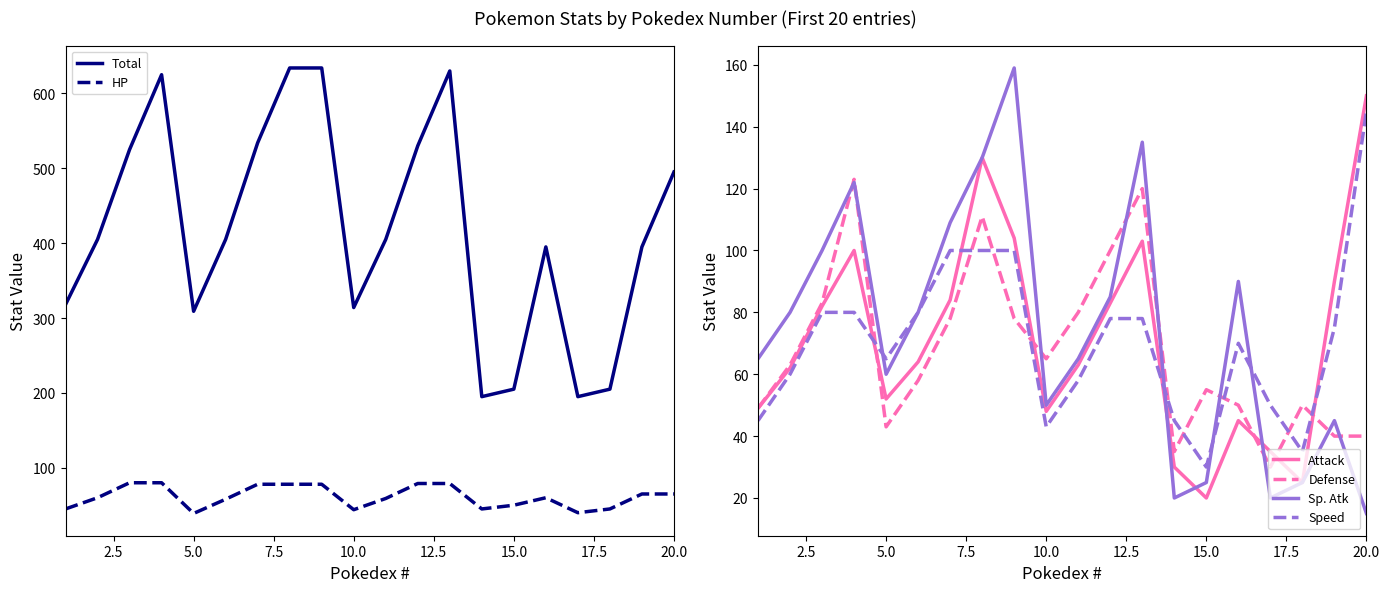

What is the sum of all Defense values?

1351